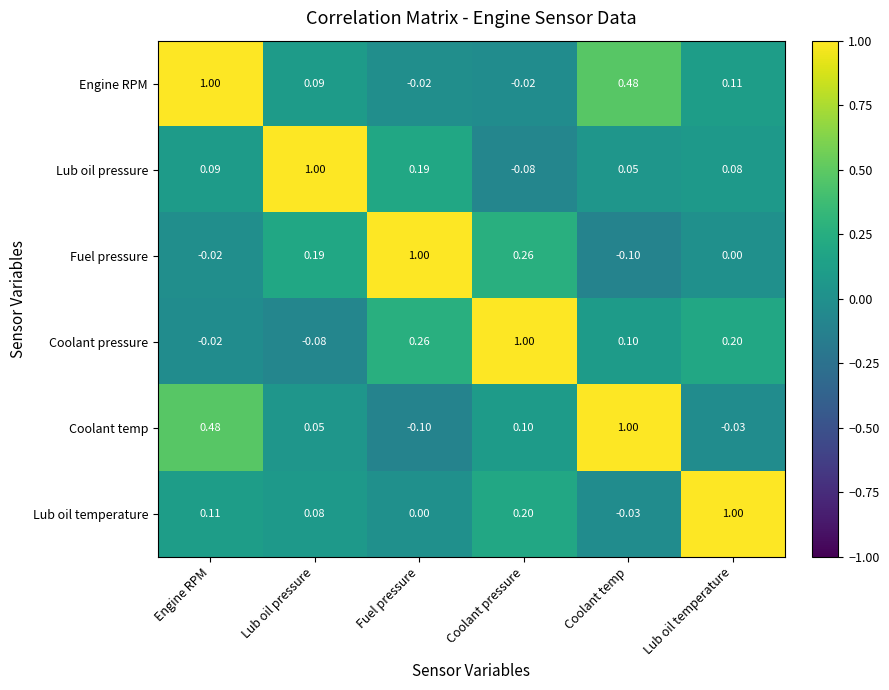

Is the value of Coolant pressure at Lub oil pressure greater than the value of Coolant temp at Engine RPM?

No